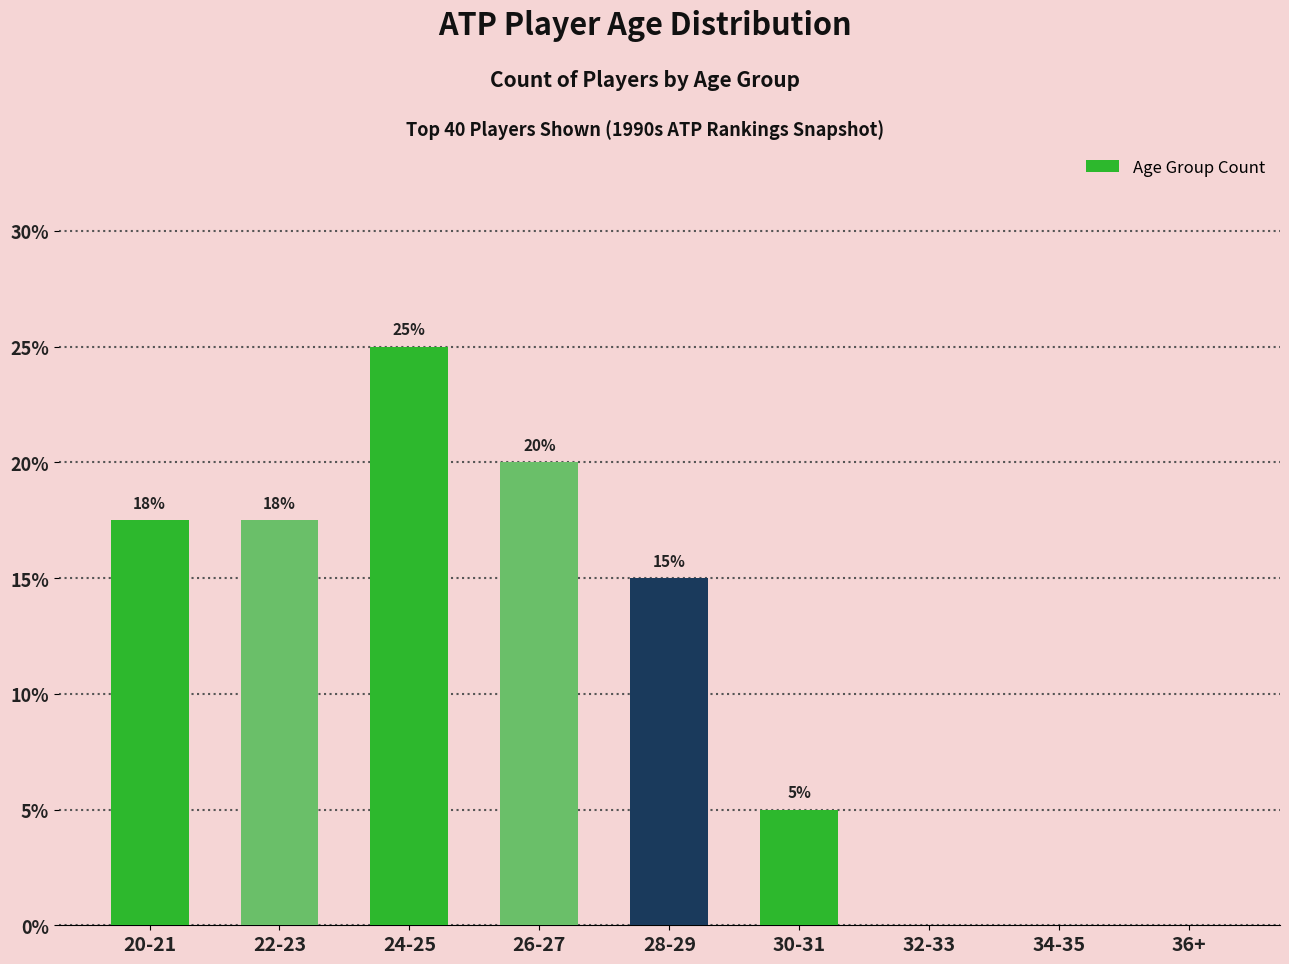

What is the sum of all values?

100.0